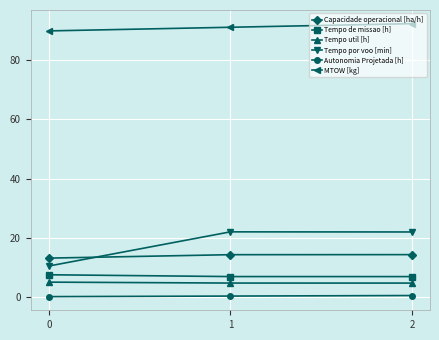

Between 0 and 2, which series saw the biggest shift?

Tempo por voo [min]